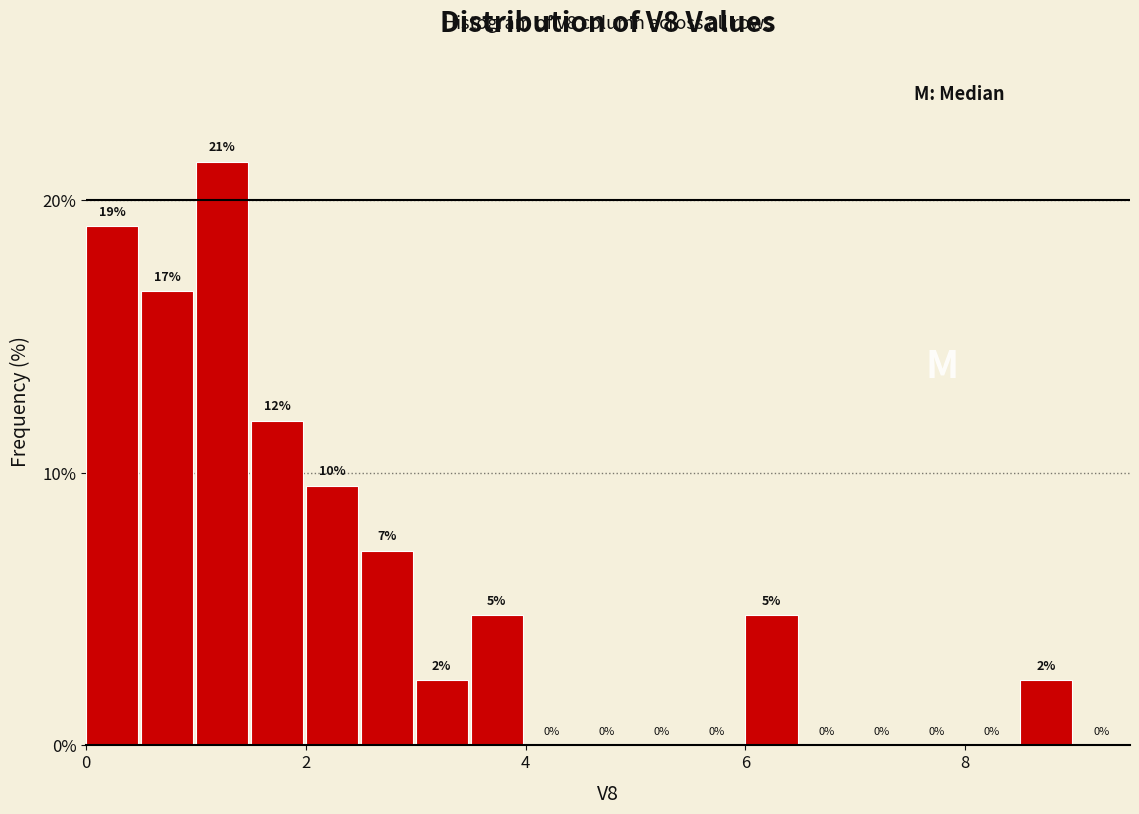

Around what value on the x-axis is the tallest bar? Give the approximate position of its centre, as read against the axis.

1.2